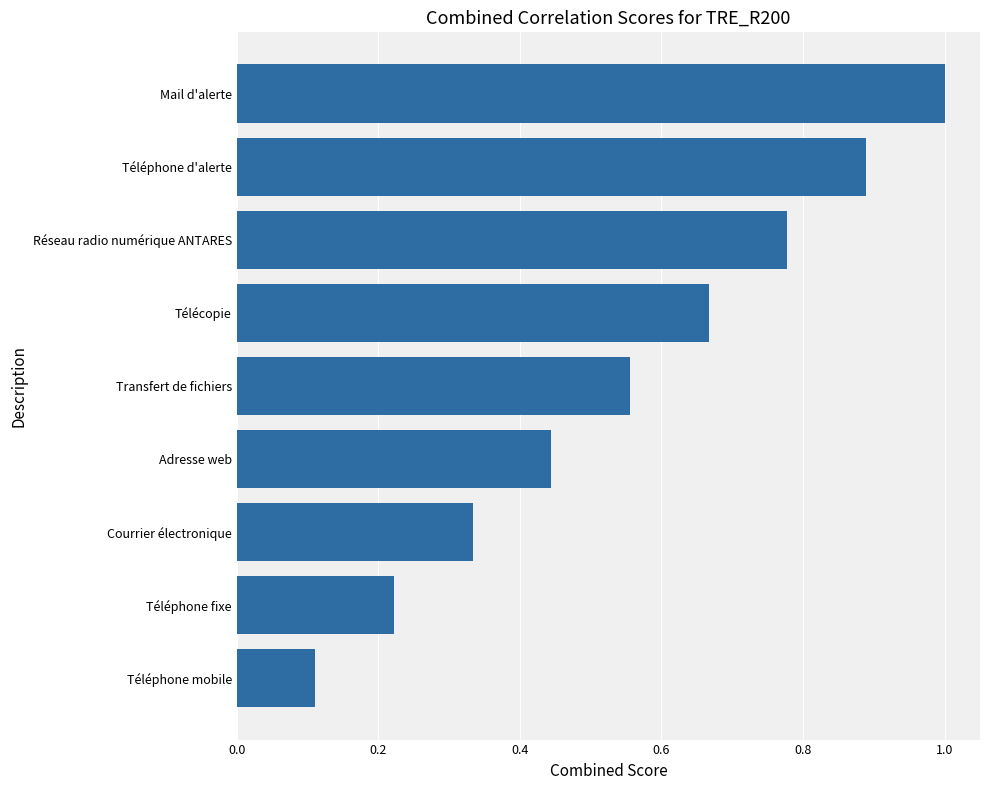

Where is the data nearest to the value 0?

Téléphone mobile